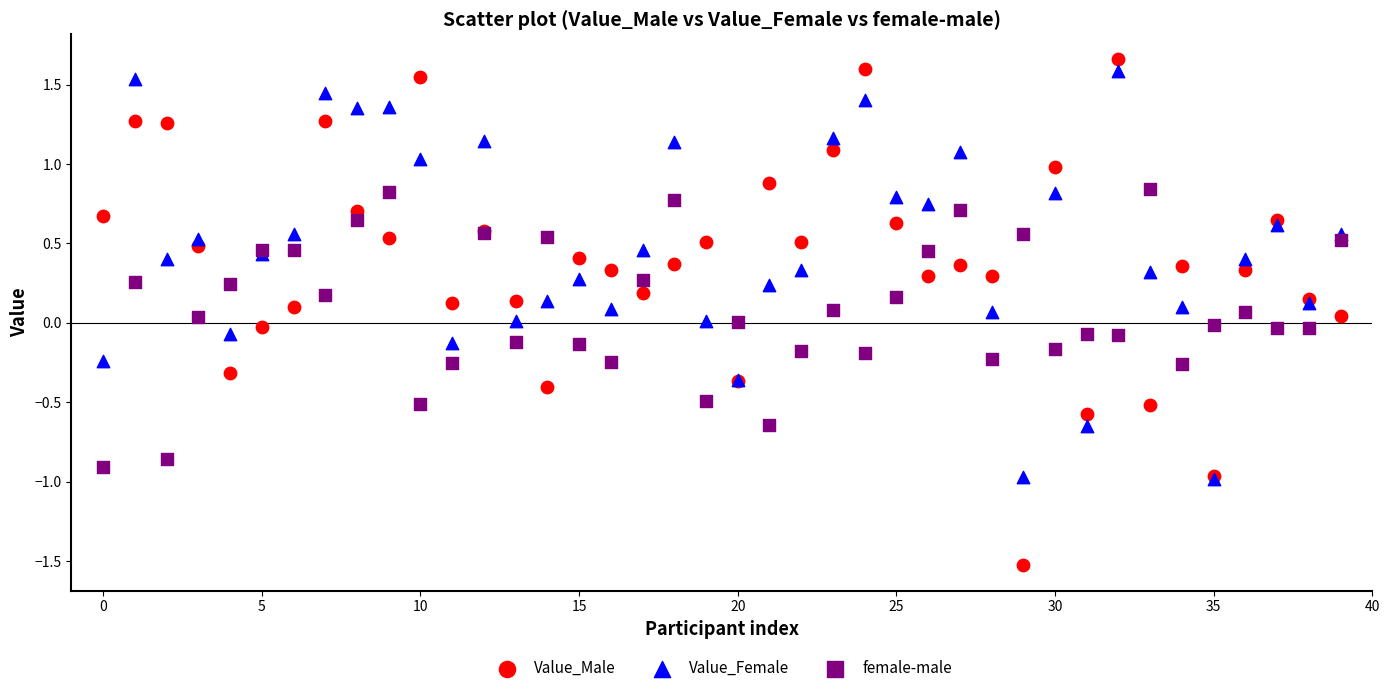

What are all the series names shown in the legend?

Value_Male, Value_Female, female-male